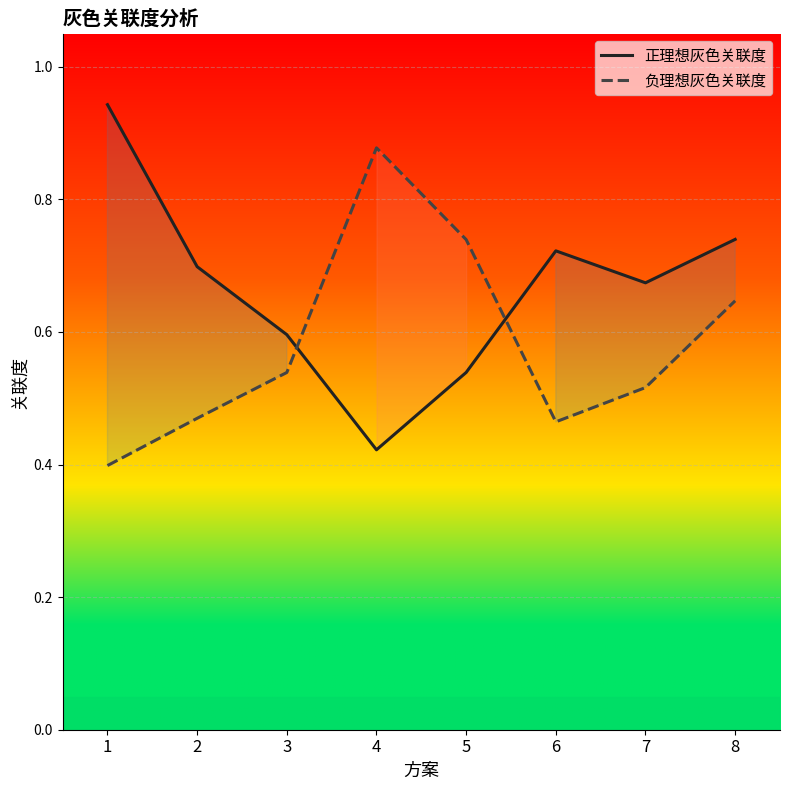

What is the value of the 负理想灰色关联度 point at the 5th from the left?

0.7